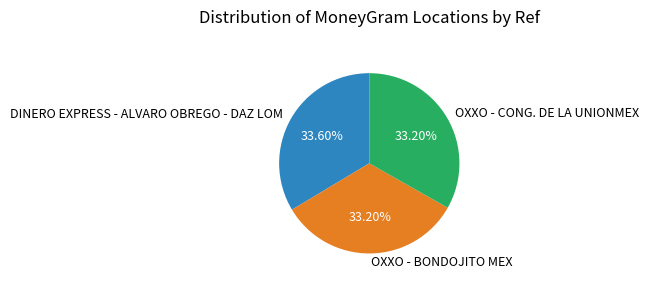

The OXXO - CONG. DE LA UNIONMEX slice represents 22% of the pie. True or false?

False